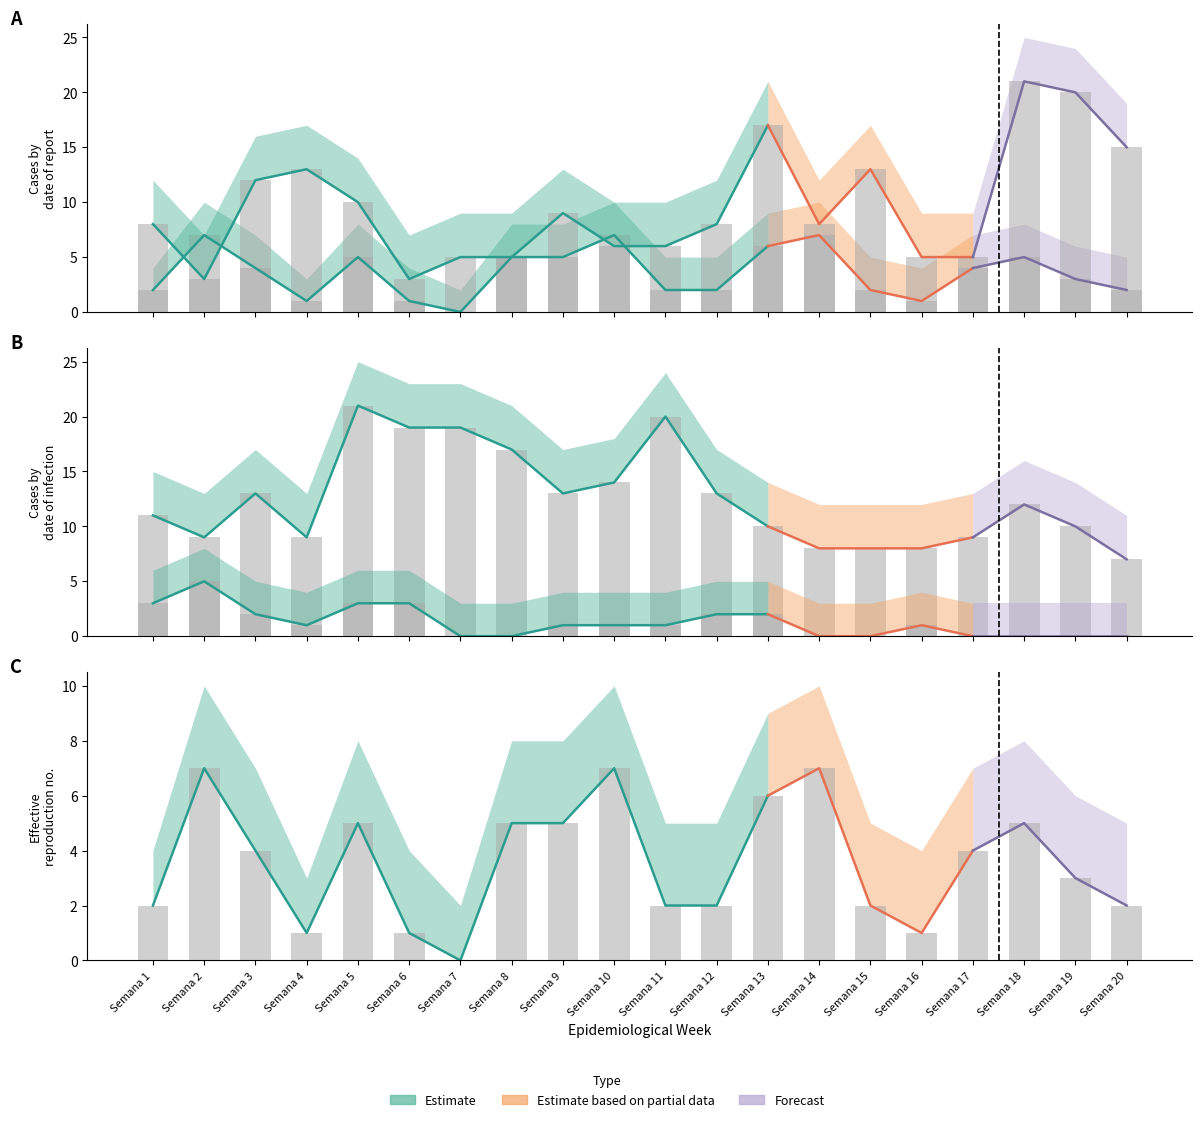

What is the total value across all series at Semana 11?

29